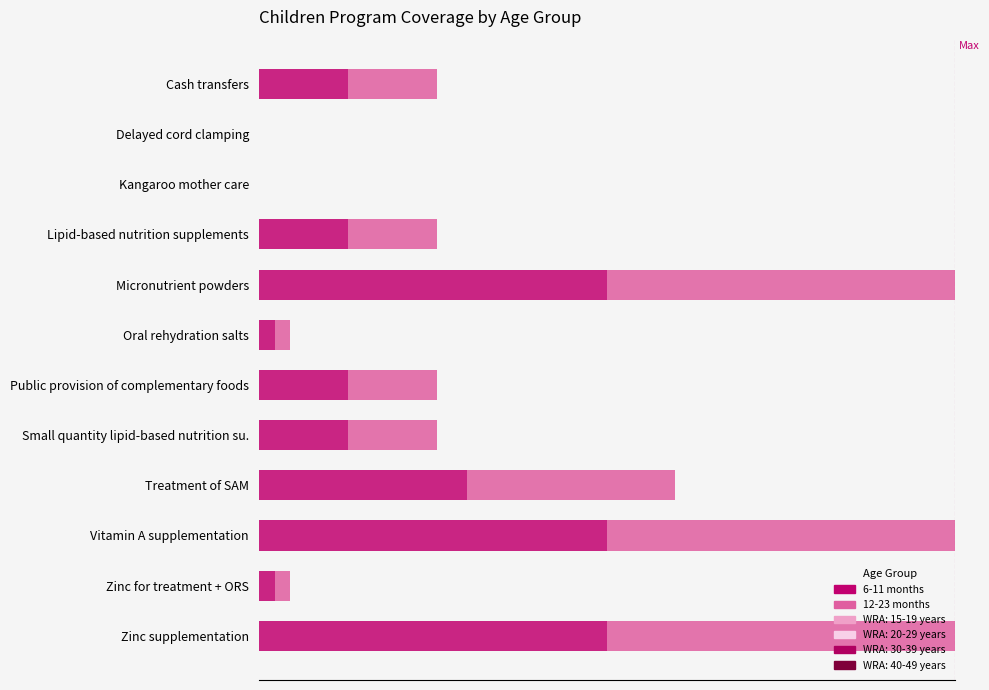

What is the value of the 12-23 months bar at the 1st from the left?

0.3